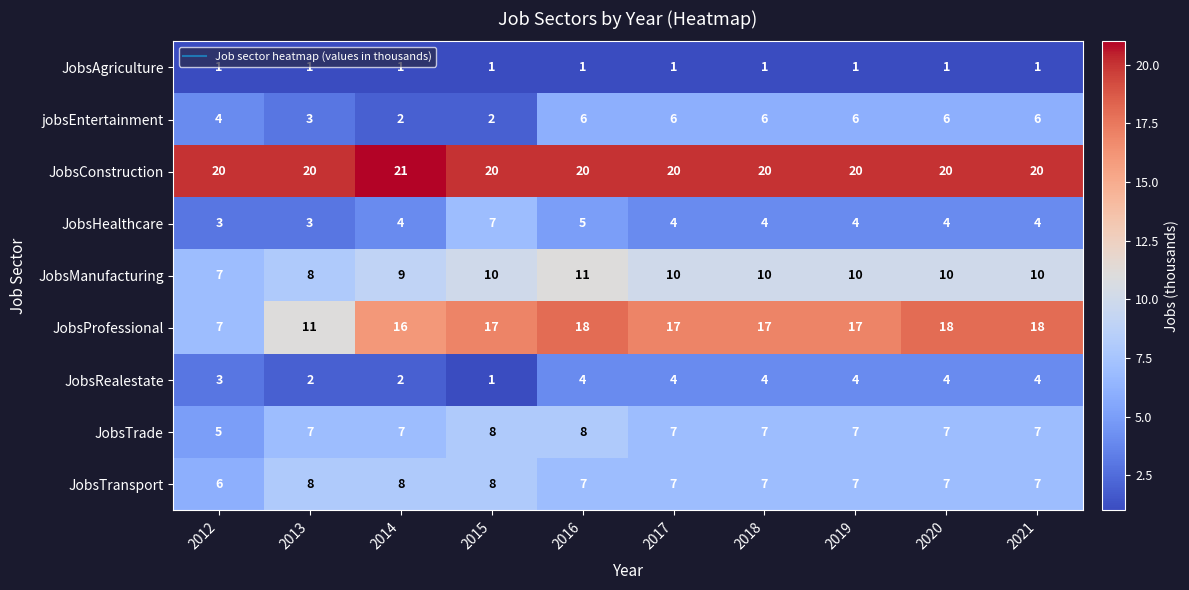

True or false: JobsRealestate has a value of 2 at 2013.

True